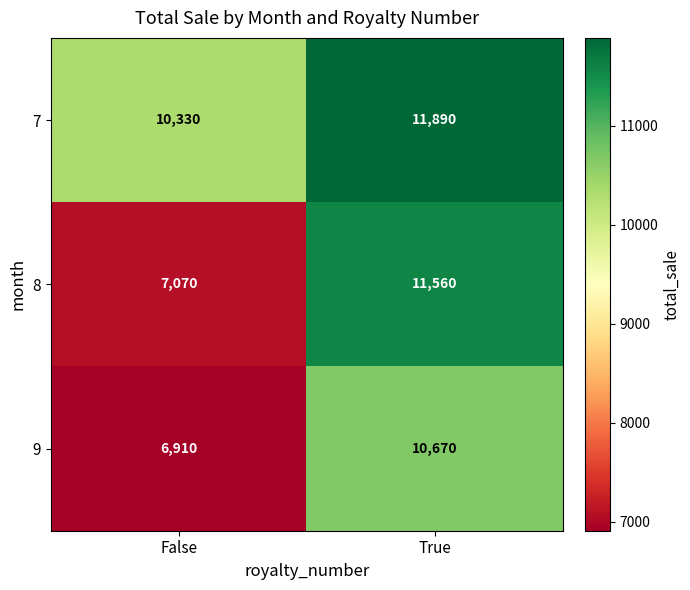

Reading left to right, what are all the values shown in this chart?

7: False=10330	True=11890
8: False=7070	True=11560
9: False=6910	True=10670